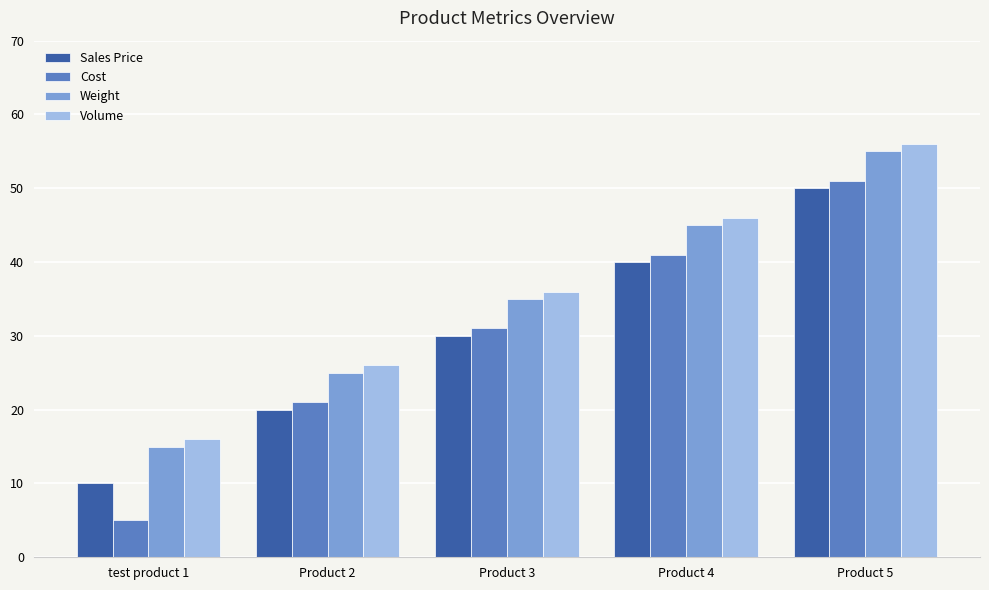

Reading left to right, list all the values displayed in this chart.

Sales Price: test product 1=10	Product 2=20	Product 3=30	Product 4=40	Product 5=50
Cost: test product 1=5	Product 2=21	Product 3=31	Product 4=41	Product 5=51
Weight: test product 1=15	Product 2=25	Product 3=35	Product 4=45	Product 5=55
Volume: test product 1=16	Product 2=26	Product 3=36	Product 4=46	Product 5=56